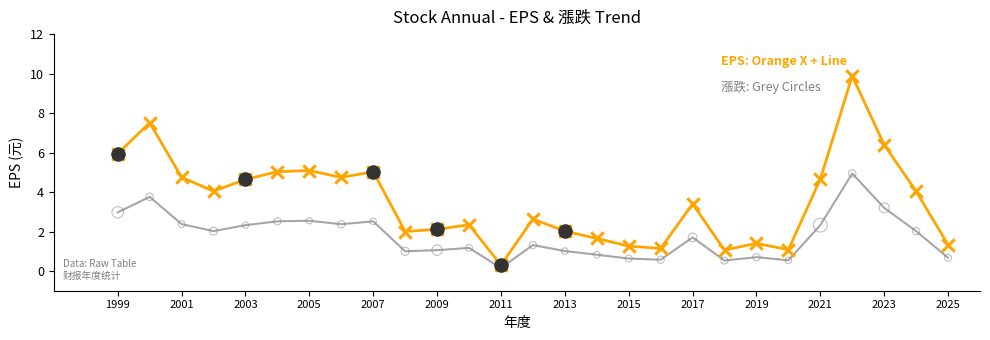

What is the maximum value shown in the chart?

9.9